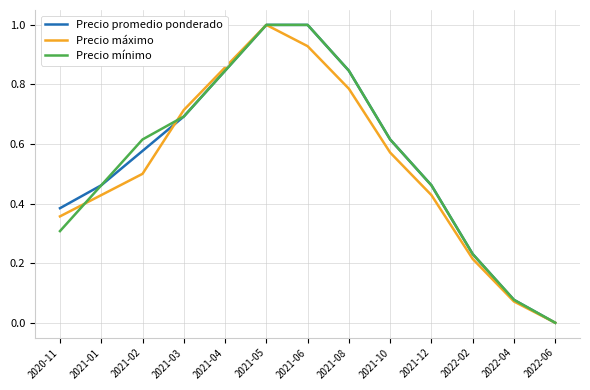

The value of Precio mínimo at 2021-02 is 0.9. True or false?

False